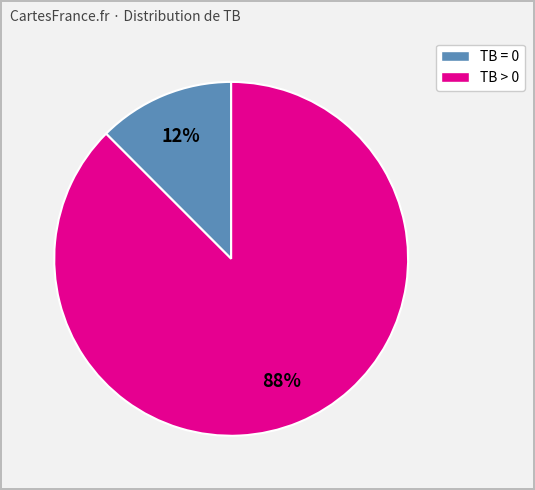

To the nearest percent, what is the average slice percentage?

50%